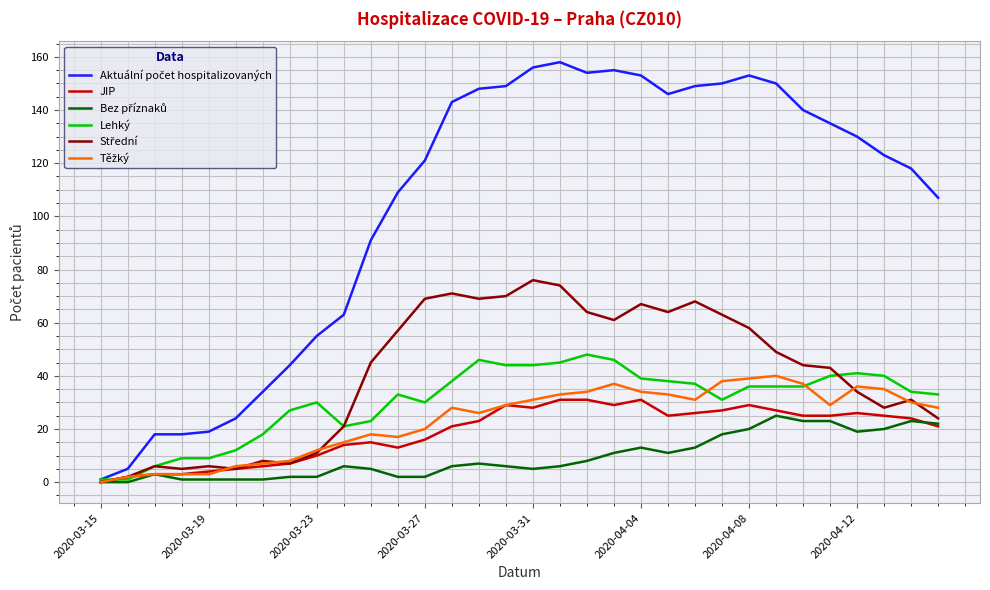

What is the greatest value displayed?

158